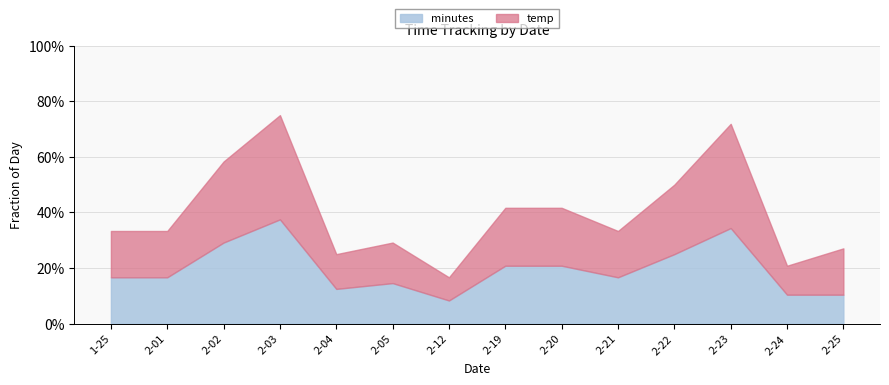

At how many categories does at least one series exceed 0?

14